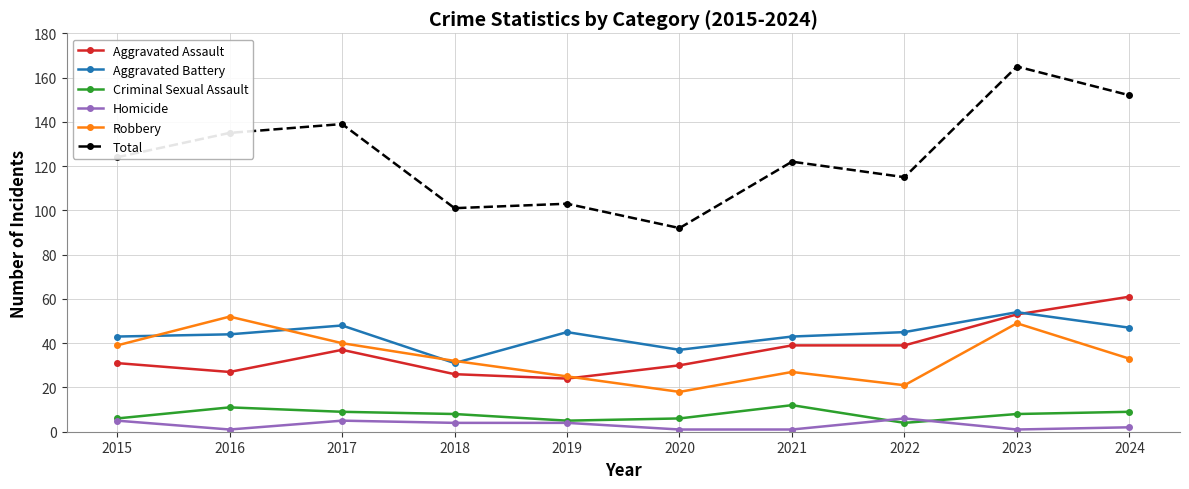

What is the minimum value for Aggravated Battery?

31